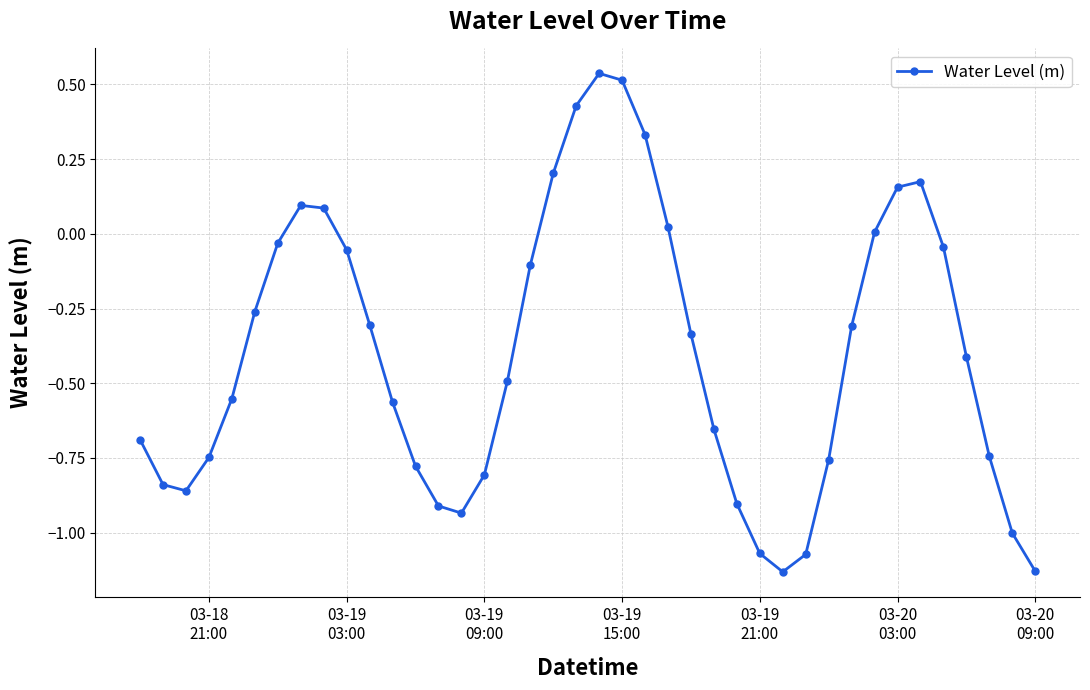

What is the difference between the maximum and minimum values?

1.7